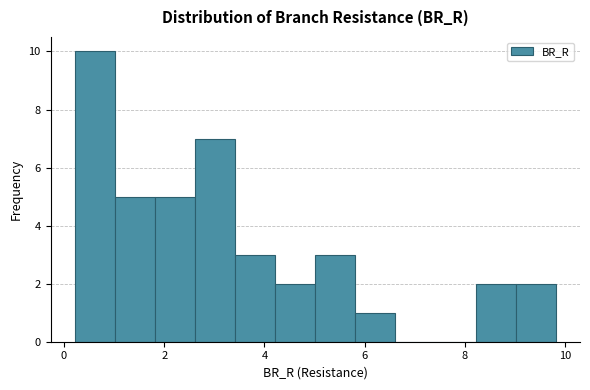

Reading left to right, list every bar in this chart as the range it spans on the x-axis followed by its height. Neither the bar edges nor the heights are printed on the chart, so give them approximately, as read against the axes.

0.2 to 1.0: 10
1.0 to 1.8: 5
1.8 to 2.6: 5
2.6 to 3.4: 7
3.4 to 4.2: 3
4.2 to 5.0: 2
5.0 to 5.8: 3
5.8 to 6.6: 1
6.6 to 7.4: 0
7.4 to 8.2: 0
8.2 to 9.0: 2
9.0 to 9.8: 2